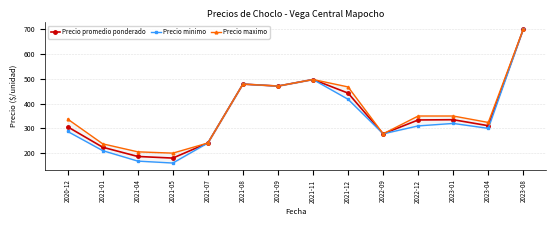

In Precio minimo, how many points are higher than both neighbors (excluding endpoints)?

3